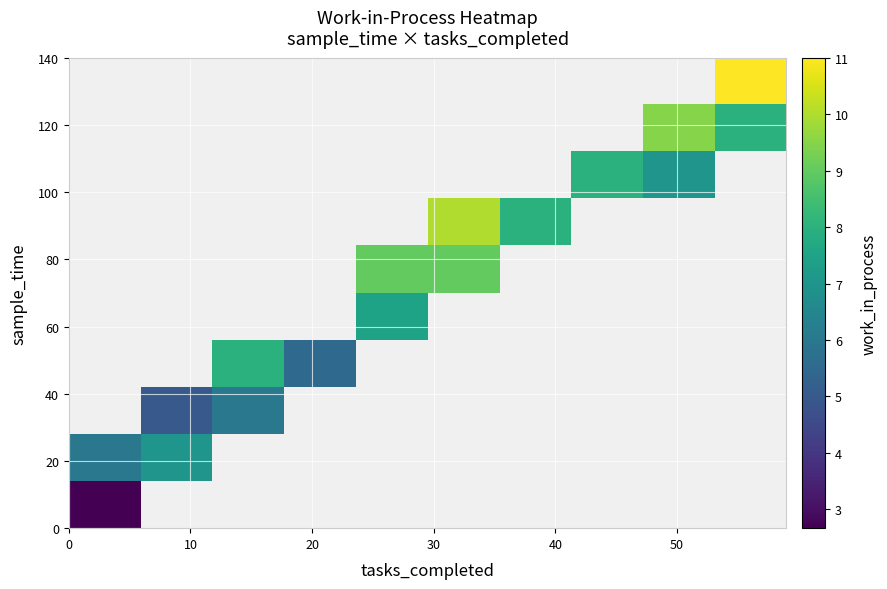

Count the number of categories in the chart.

10